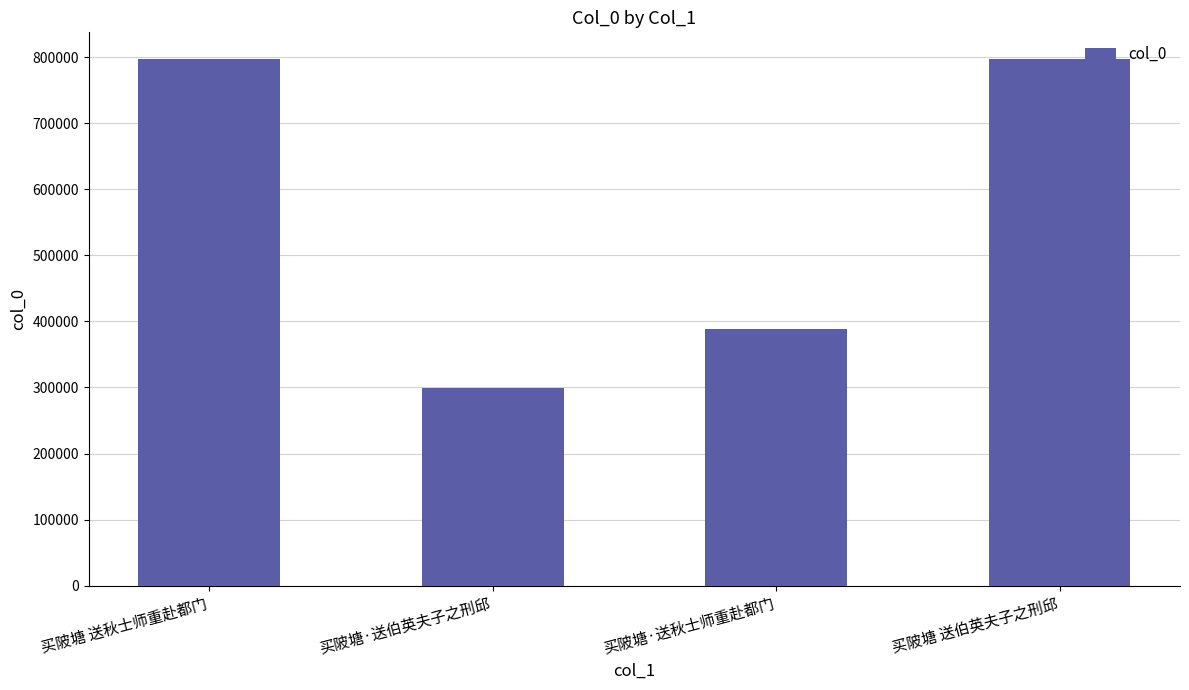

What is the difference between the values at 买陂塘 送秋士师重赴都门 and 买陂塘 送伯英夫子之刑邱?

106